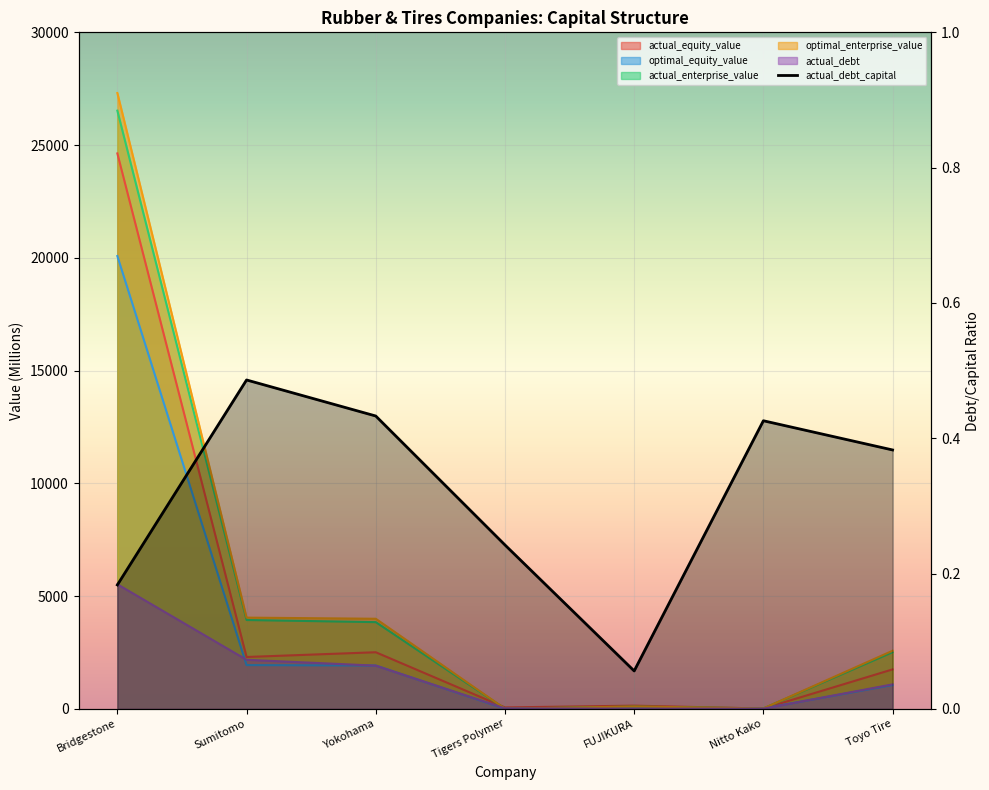

What is the smallest value displayed?

0.1